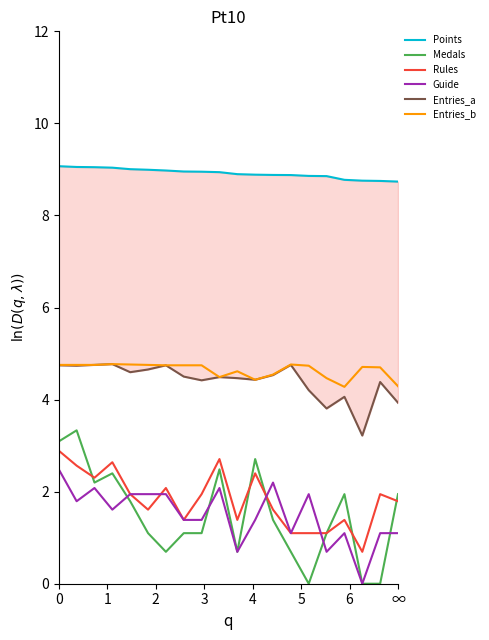

Which series has the largest total across all categories?

Points